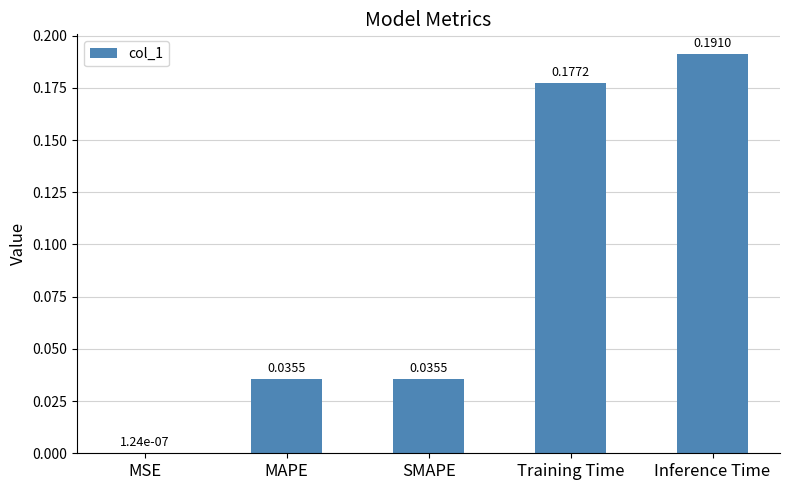

Between MAPE and Training Time, which is larger?

Training Time